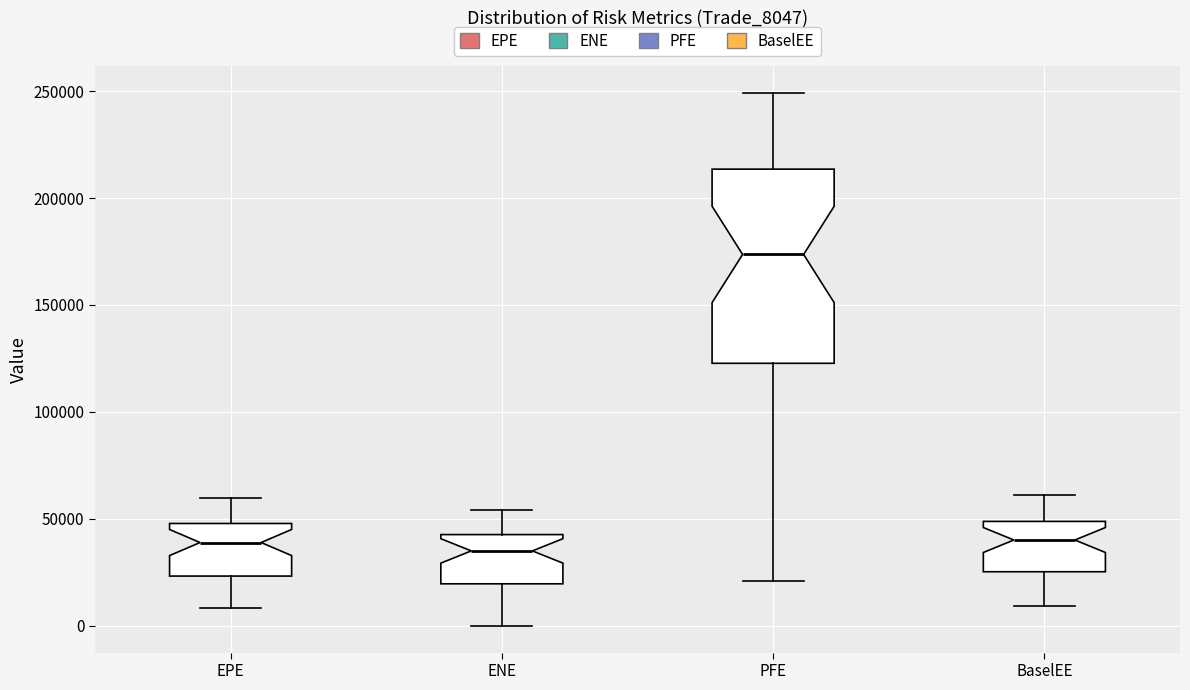

Where does the lower whisker of the box for BaselEE end on the y-axis? The values are not printed on the chart, so give them approximately, as read against the axis.

10000